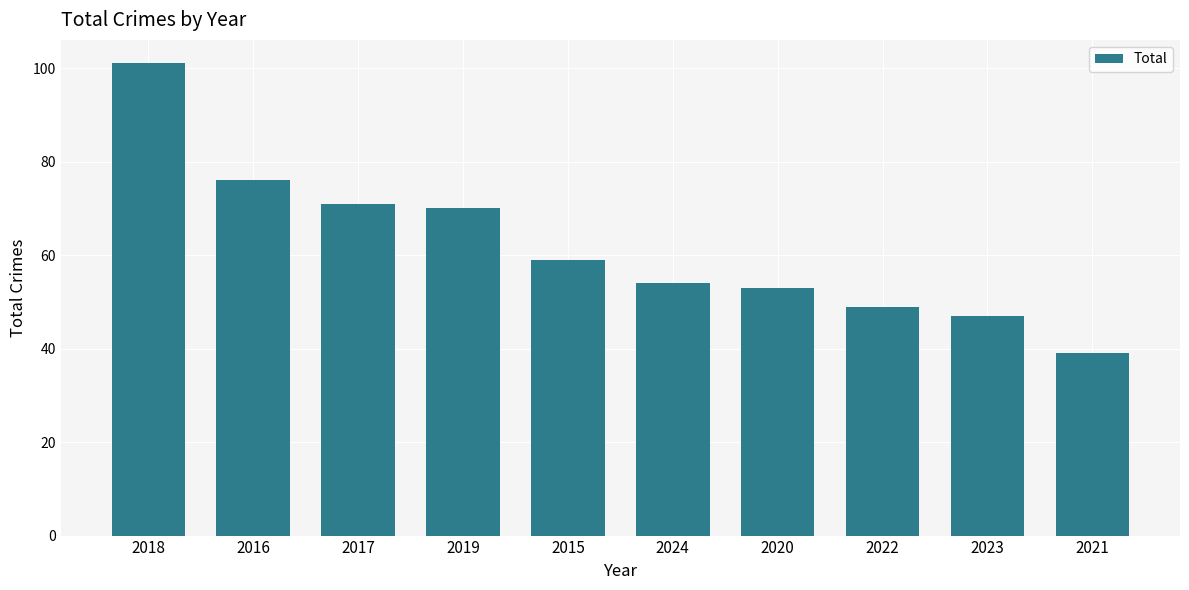

What is the difference between the values at 2018 and 2022?

52